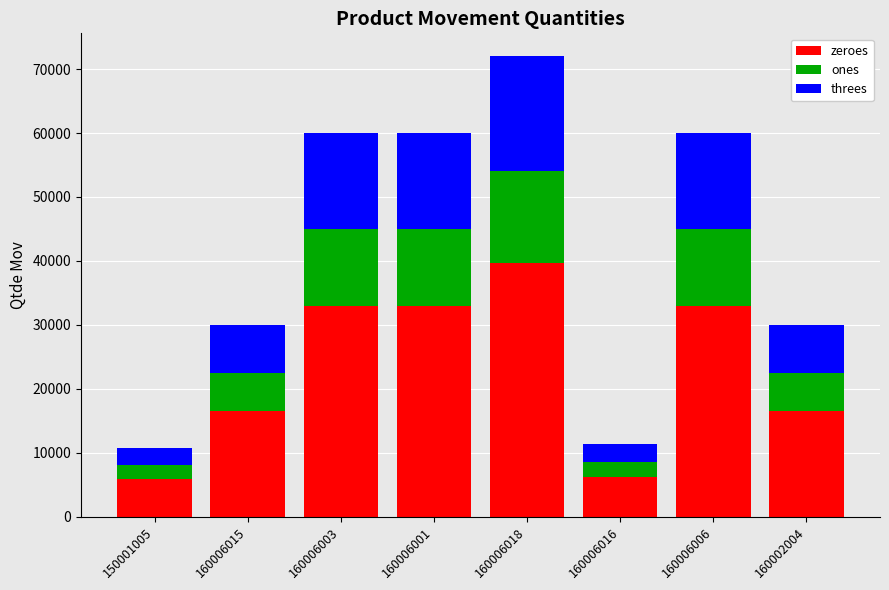

Are the bars horizontal?

No